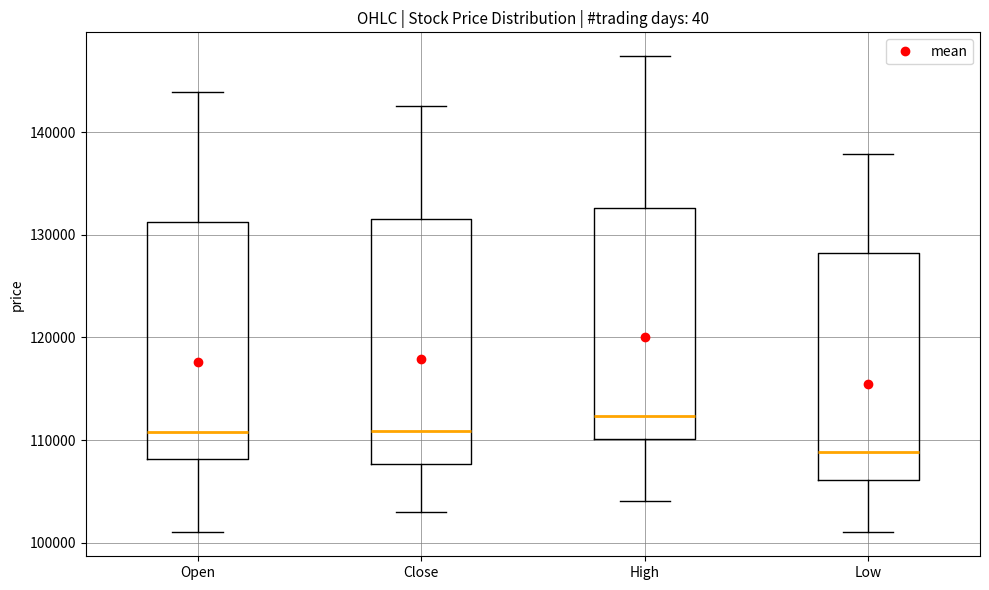

Reading left to right, read every box against the y-axis: the position of its median line, the range the box covers, and the ends of its whiskers. The values are not printed on the chart, so give them approximately, as read against the axis.

Open: median 111000, box 108000 to 131000, whiskers 101000 to 144000
Close: median 111000, box 108000 to 132000, whiskers 103000 to 143000
High: median 112000, box 110000 to 133000, whiskers 104000 to 147000
Low: median 109000, box 106000 to 128000, whiskers 101000 to 138000